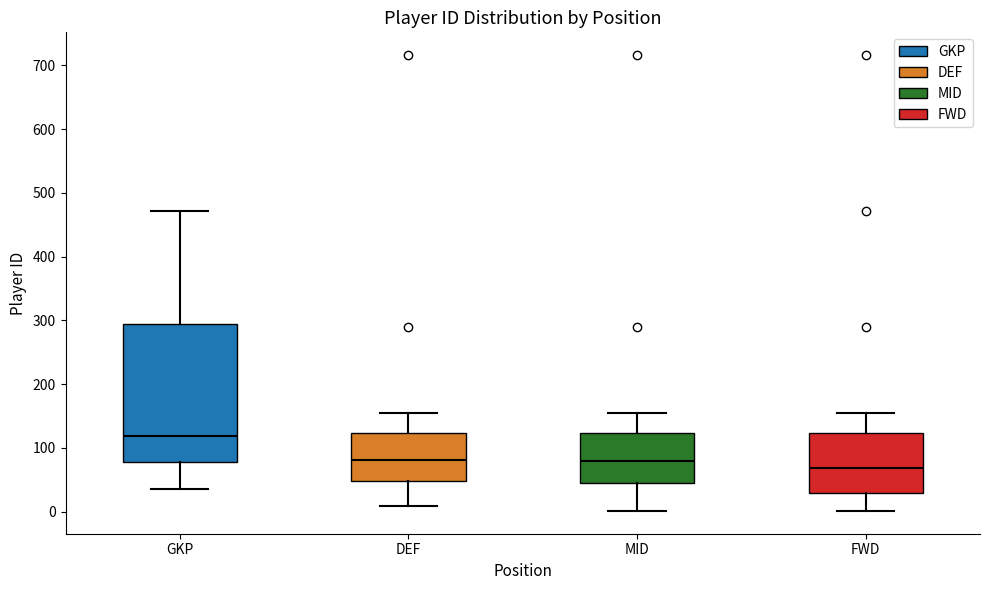

Reading left to right, read every box against the y-axis: the position of its median line, the range the box covers, and the ends of its whiskers. The values are not printed on the chart, so give them approximately, as read against the axis.

GKP: median 120, box 80 to 290, whiskers 40 to 470
DEF: median 80, box 50 to 120, whiskers 10 to 160
MID: median 80, box 40 to 120, whiskers 0 to 160
FWD: median 70, box 30 to 120, whiskers 0 to 160